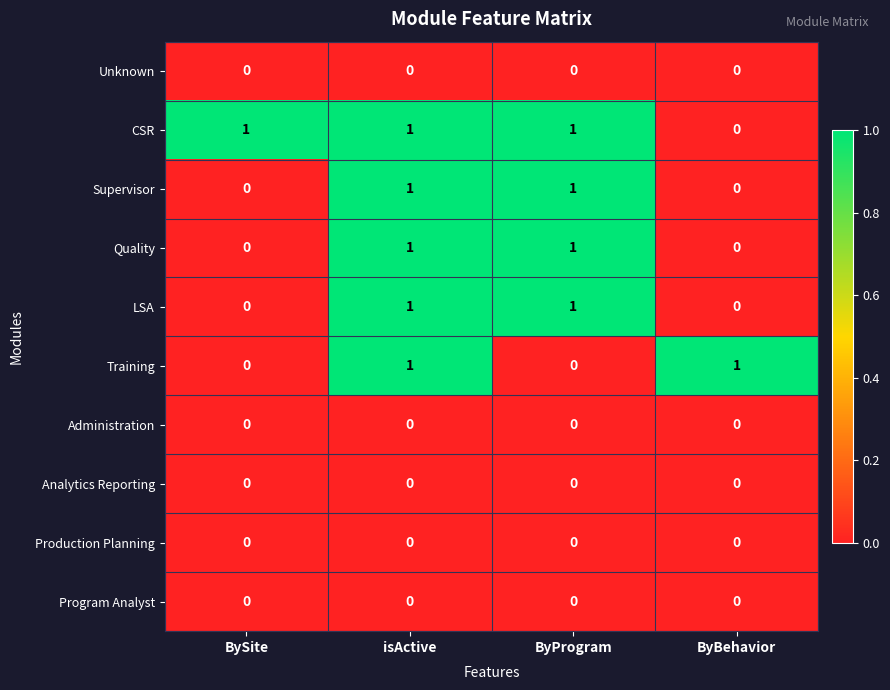

Which series has the largest total across all categories?

CSR